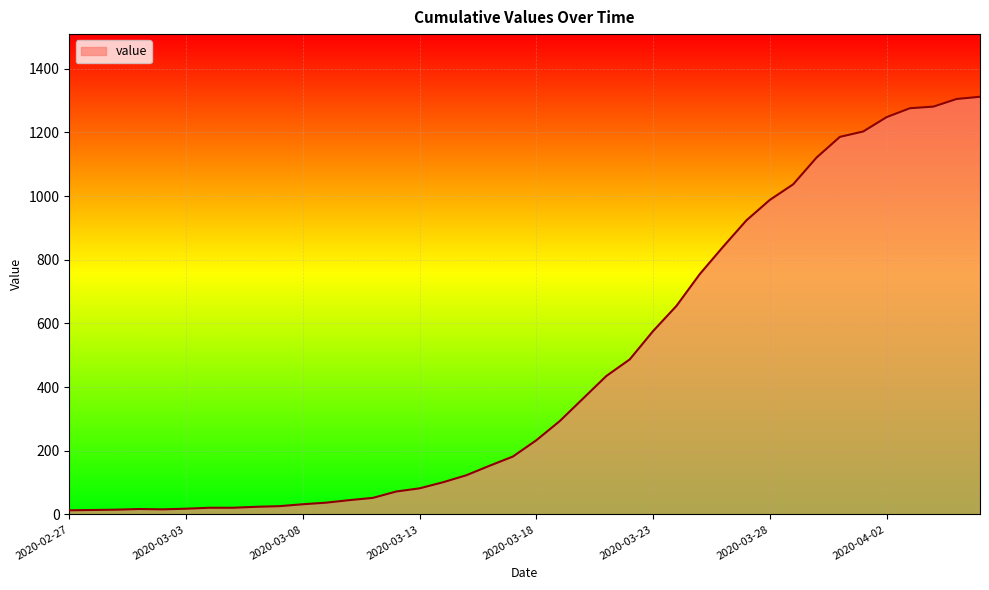

What is the difference between the maximum and minimum values?

1299